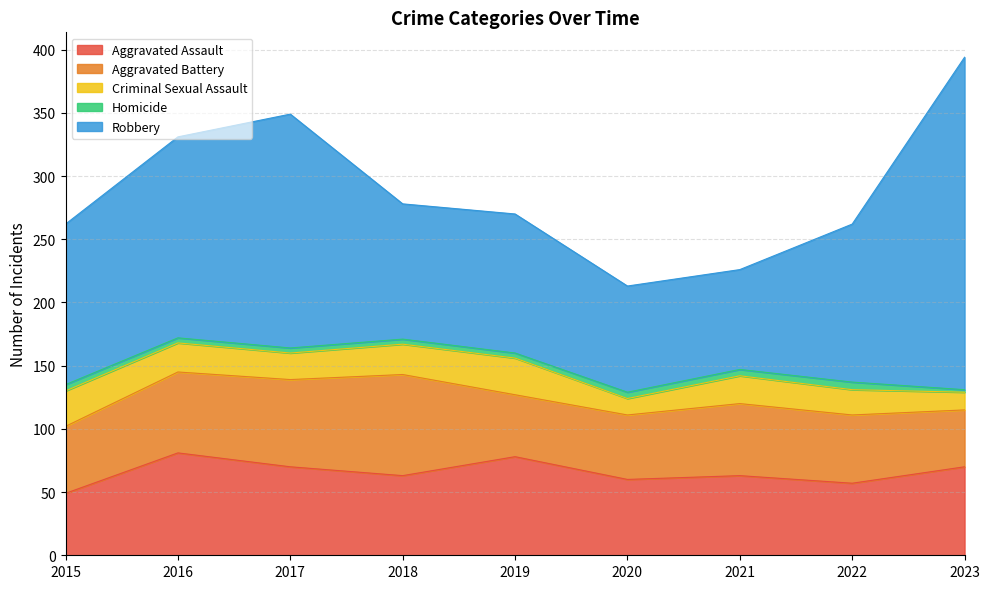

What is the highest value of the Aggravated Assault series?

81